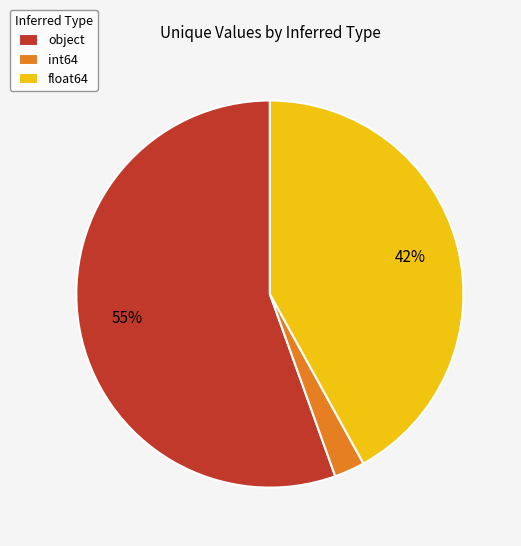

What is the largest slice in the pie chart?

object